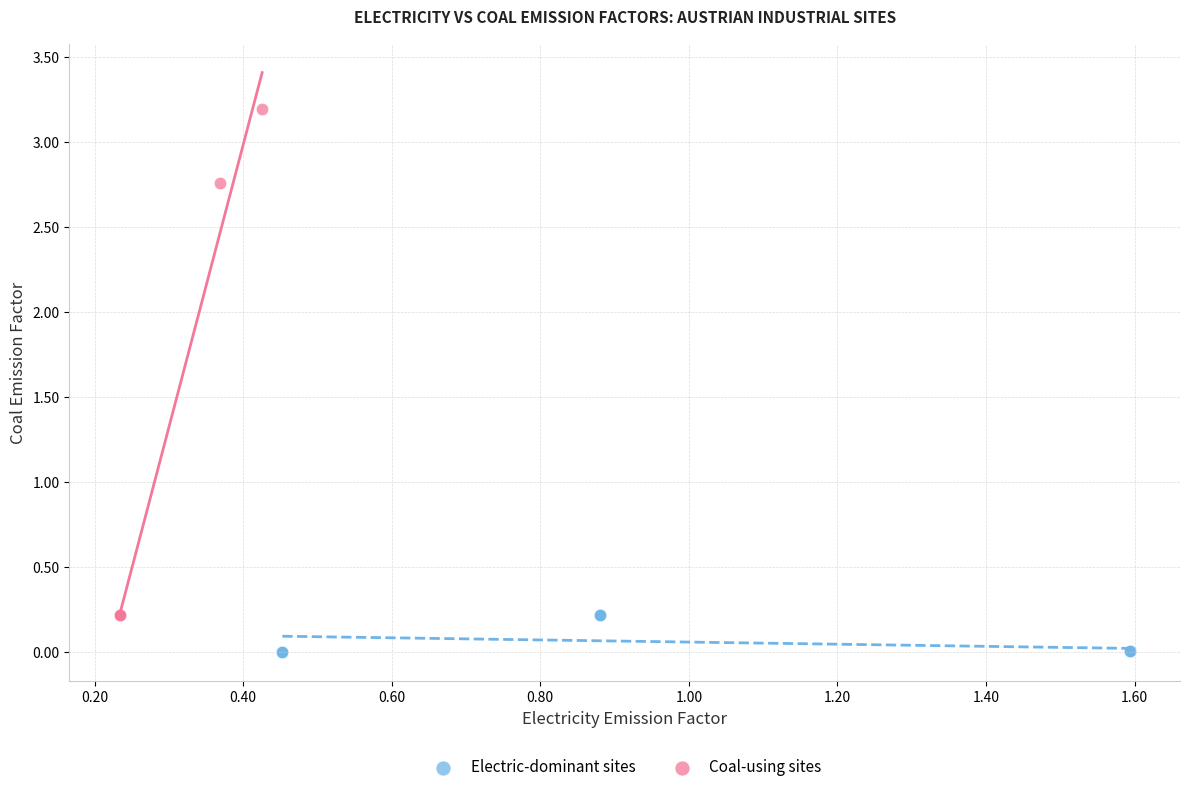

Which series has the widest spread of Y values?

Coal-using sites